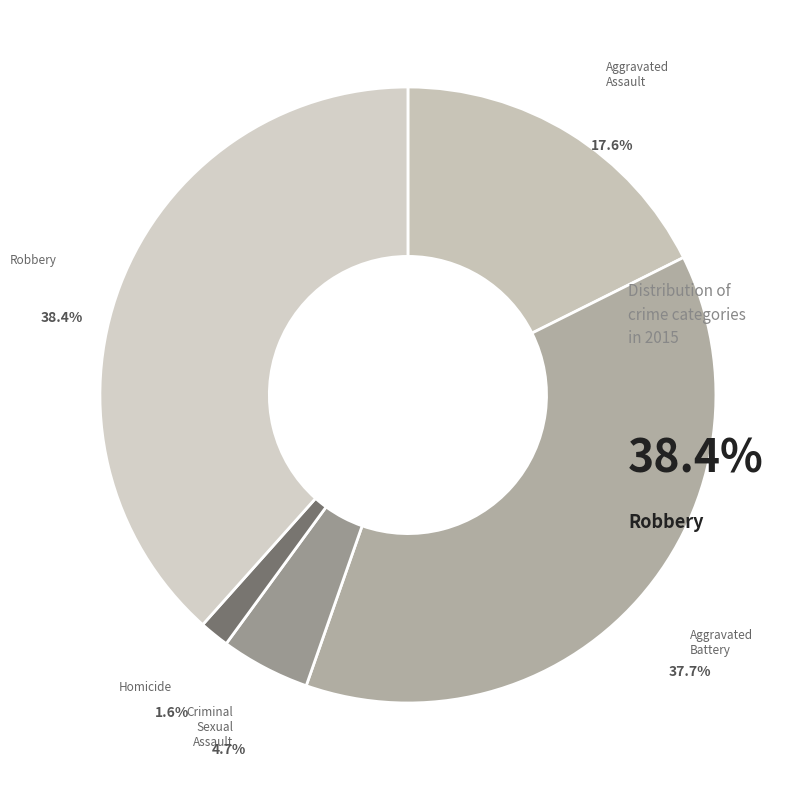

Combined, do Aggravated Battery and Aggravated Assault account for over 50%?

Yes